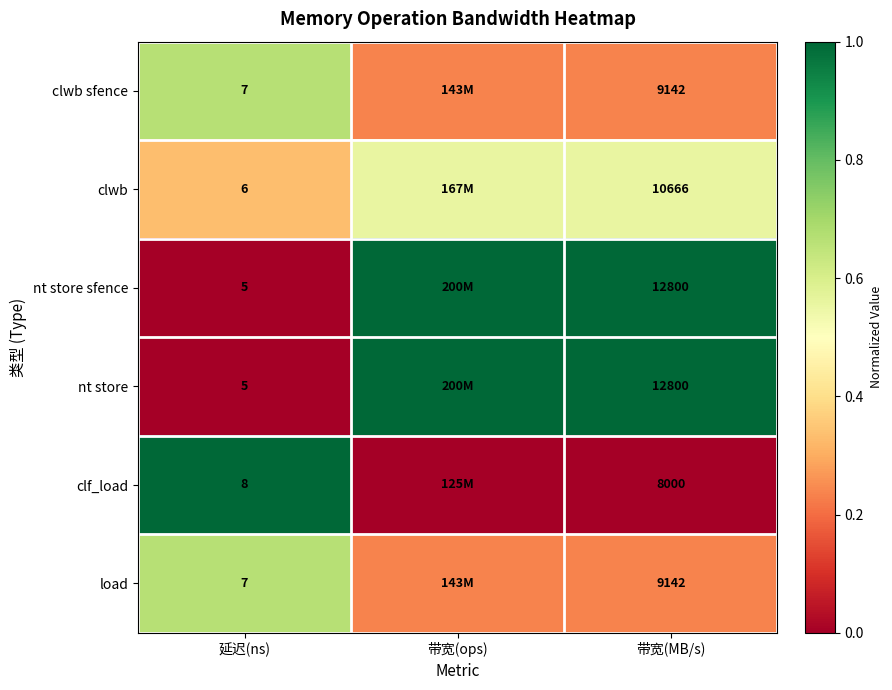

Is the value of clf_load at 延迟(ns) greater than the value of clwb sfence at 延迟(ns)?

Yes